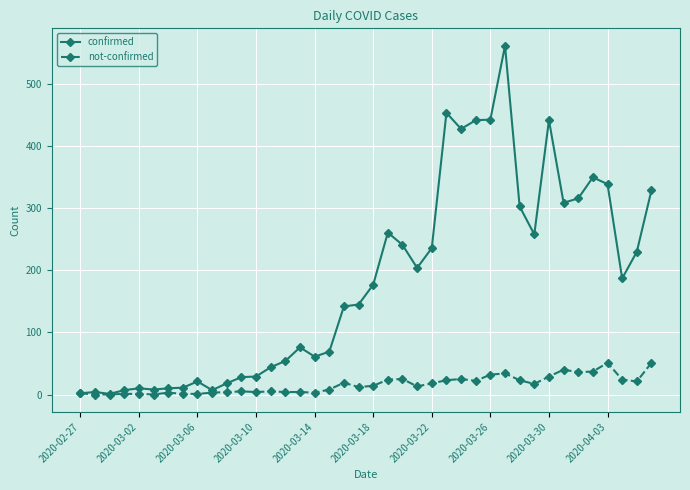

Which series has the widest spread of values?

confirmed